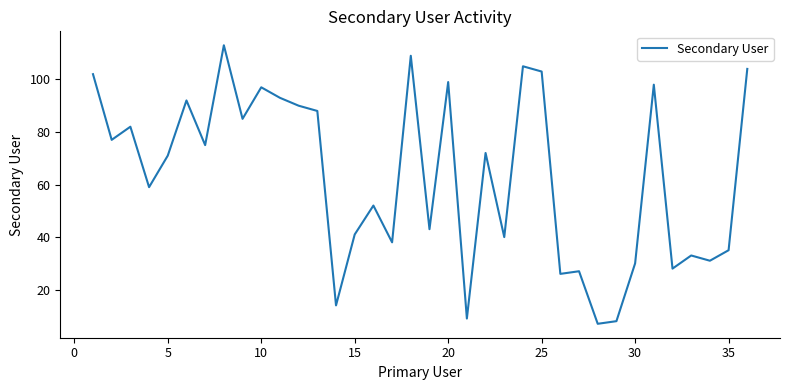

What is the average value?

63